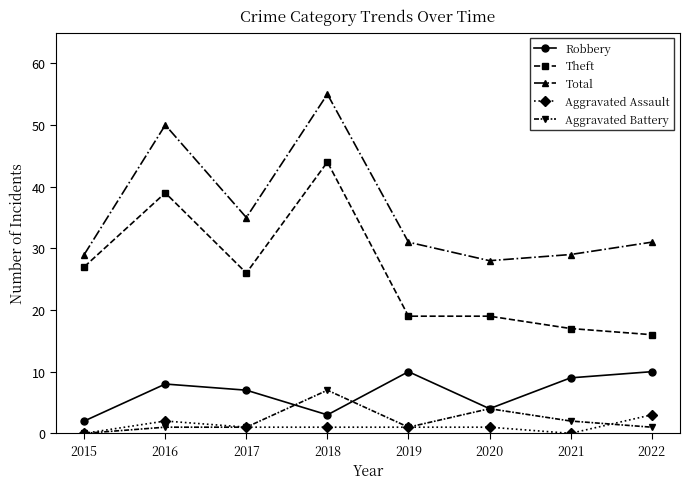

At which category is the sum across all series the highest?

2018